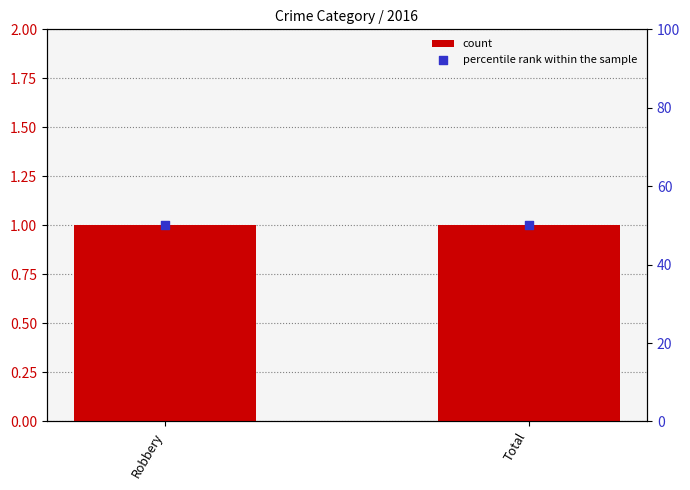

Which series has the largest Y range (max minus min)?

count